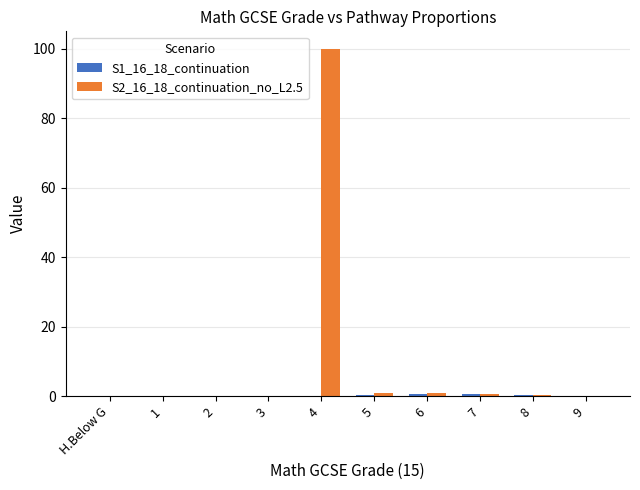

What is the greatest value displayed?

100.0